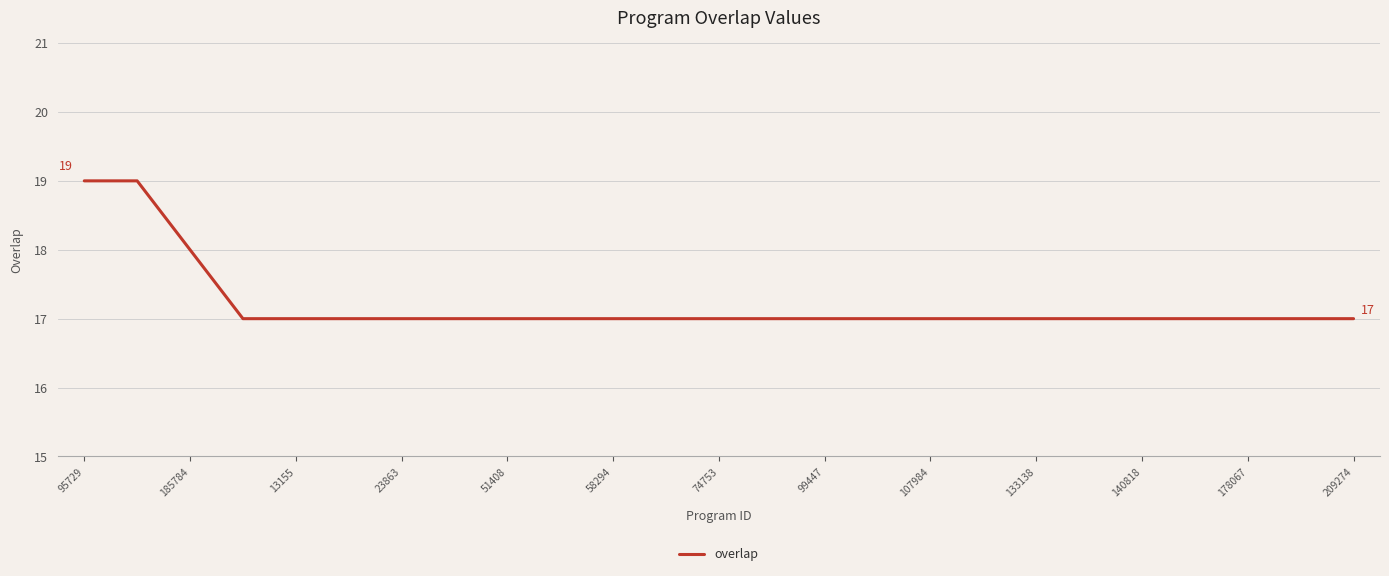

What is the maximum value shown in the chart?

19